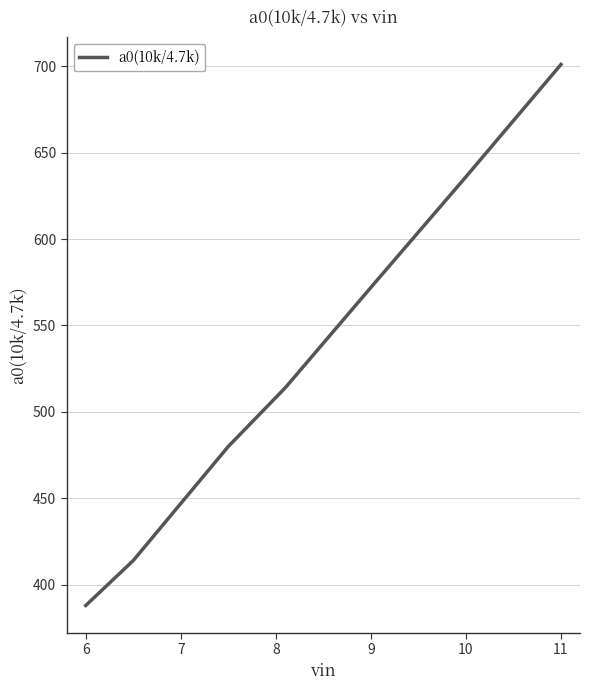

What is the difference between the maximum and second lowest values?

287